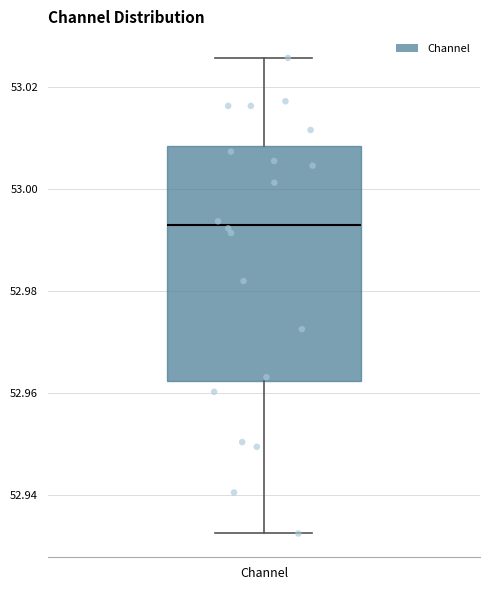

Transcribe this box plot: give where the median line is, the range the box spans, and where the two whiskers end, as read against the y-axis. The values are not printed on the chart, so give them approximately, as read against the axis.

median 52.992, box 52.962 to 53.008, whiskers 52.932 to 53.026